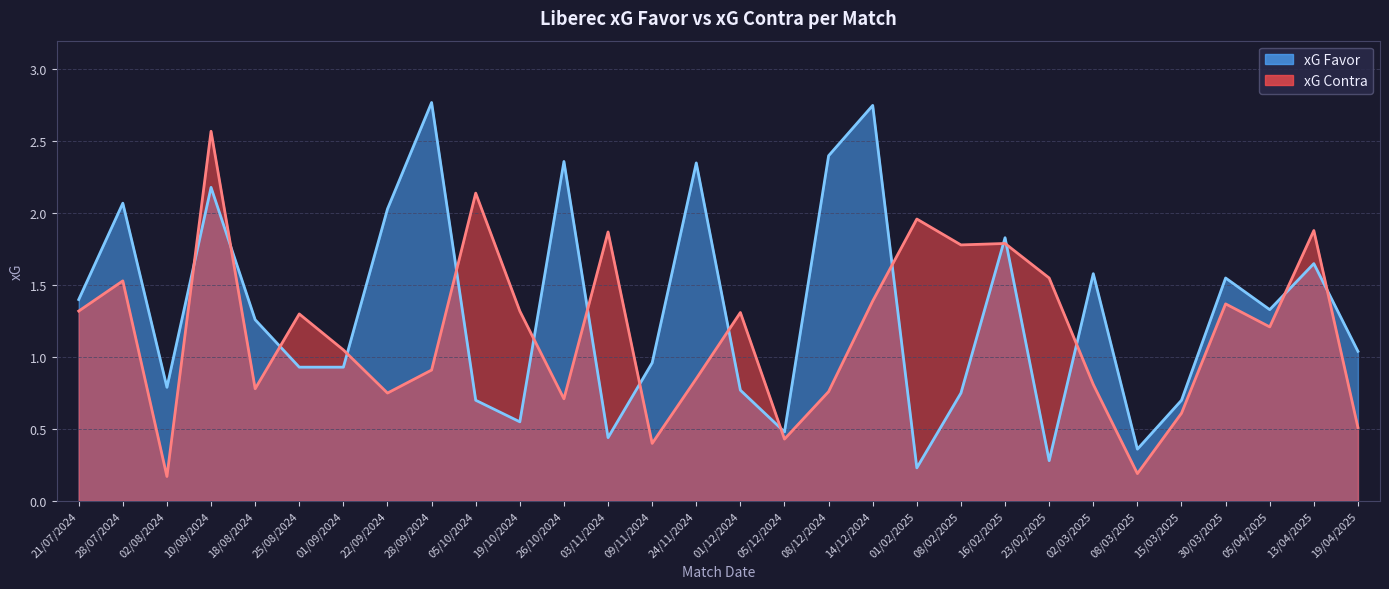

Between 10/08/2024 and 05/12/2024, which is larger?

10/08/2024